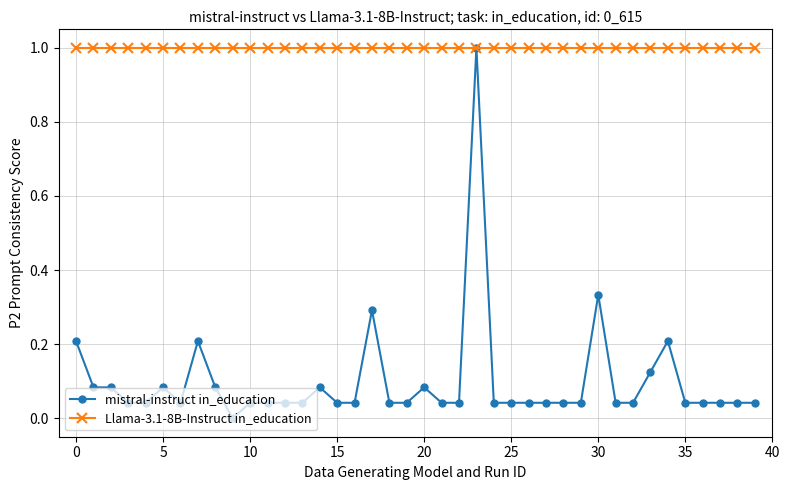

Which series has the largest total across all categories?

Llama-3.1-8B-Instruct in_education